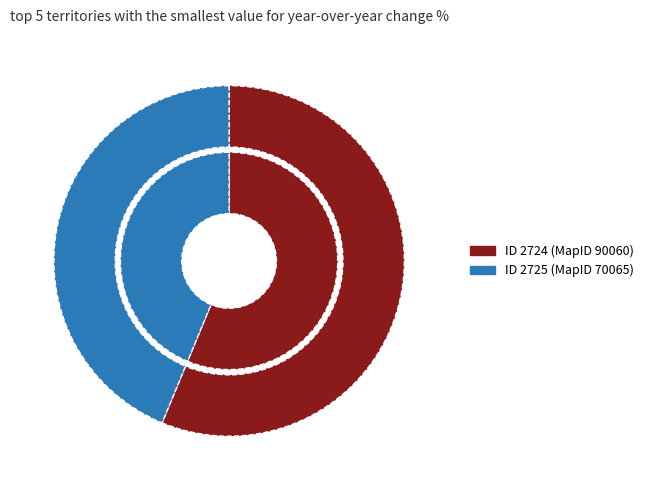

At 2724, list the series in order from largest to smallest.

MapID_inner, MapID_outer